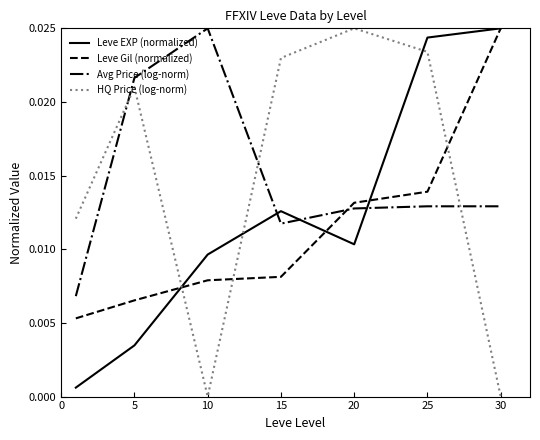

In Leve EXP (normalized), how many points are higher than both neighbors (excluding endpoints)?

1